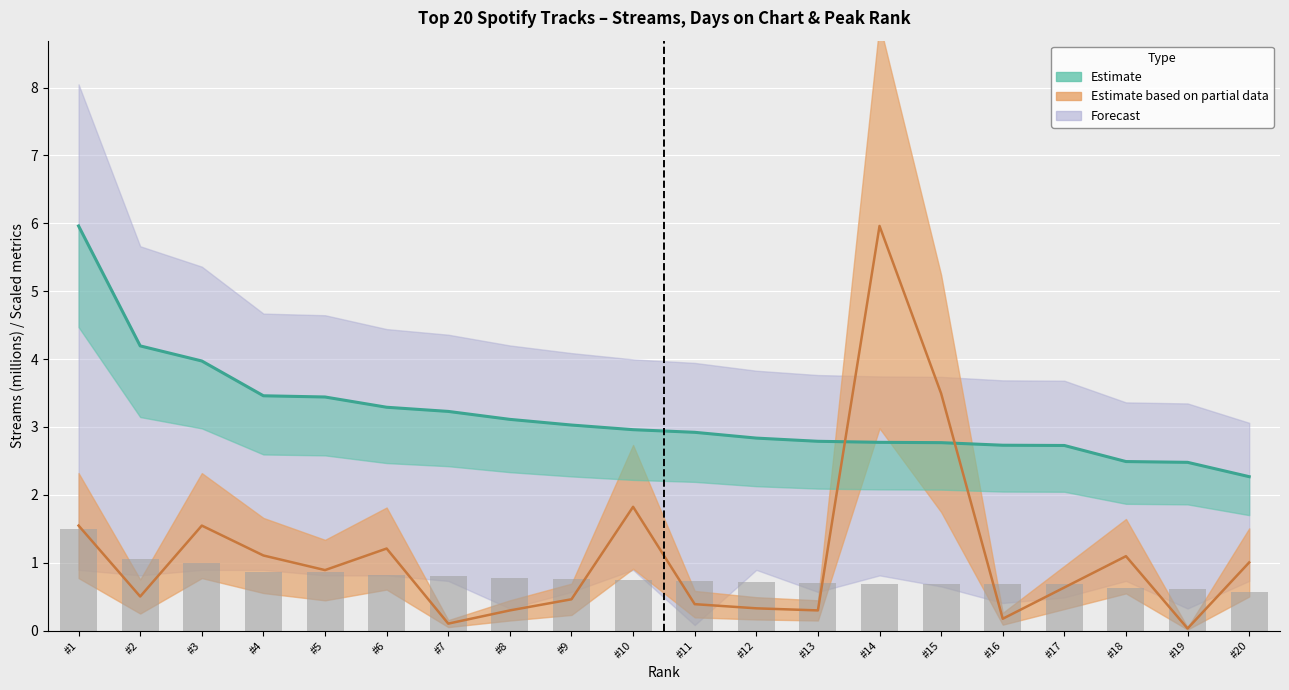

Reading left to right, extract all data points from this chart.

streams: 6.0	4.2	4.0	3.5	3.4	3.3	3.2	3.1	3.0	3.0	2.9	2.8	2.8	2.8	2.8	2.7	2.7	2.5	2.5	2.3
days_on_chart: 1.5	0.5	1.5	1.1	0.9	1.2	0.1	0.3	0.5	1.8	0.4	0.3	0.3	6.0	3.5	0.2	0.6	1.1	0.0	1.0